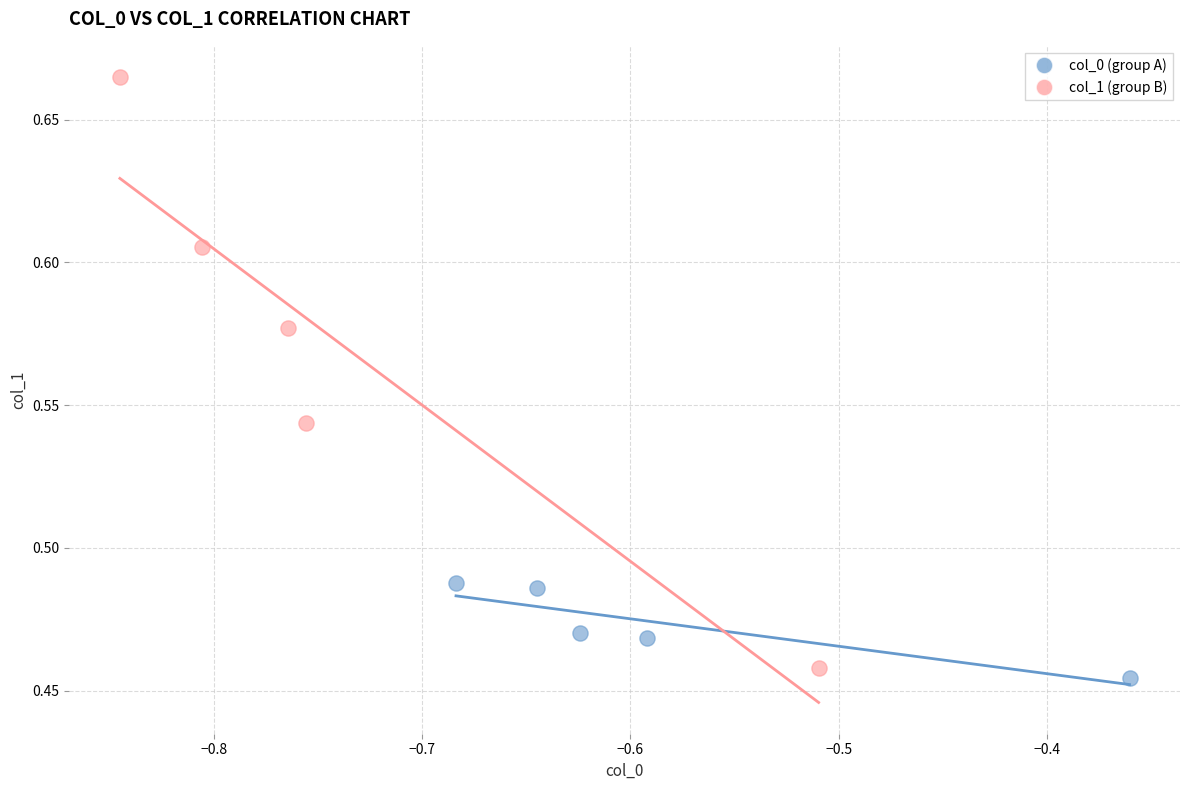

Which series reaches the minimum Y coordinate?

col_0 (group A)